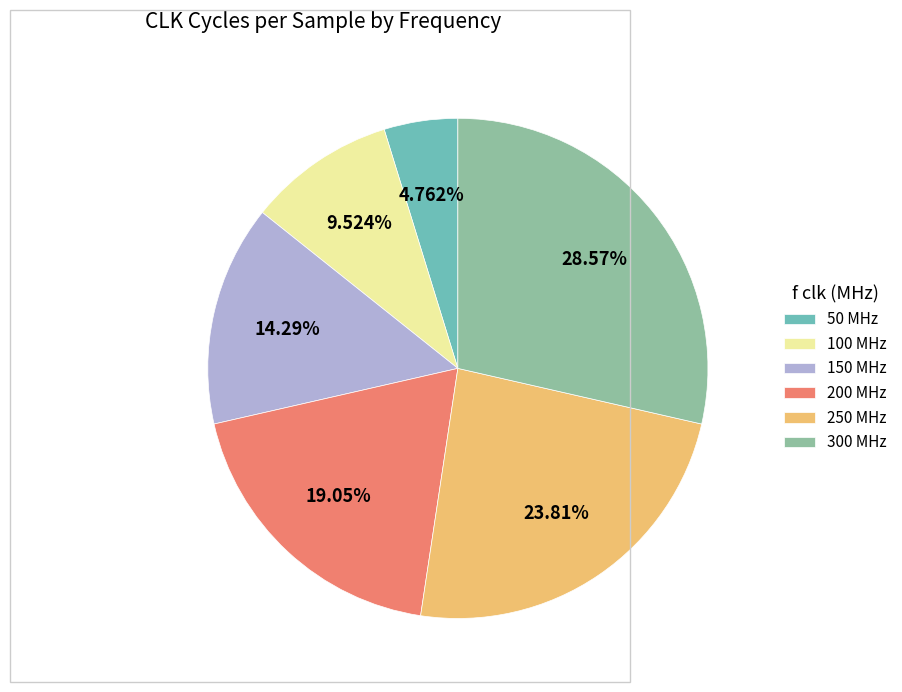

Rank the categories by value from highest to lowest.

300 MHz, 250 MHz, 200 MHz, 150 MHz, 100 MHz, 50 MHz